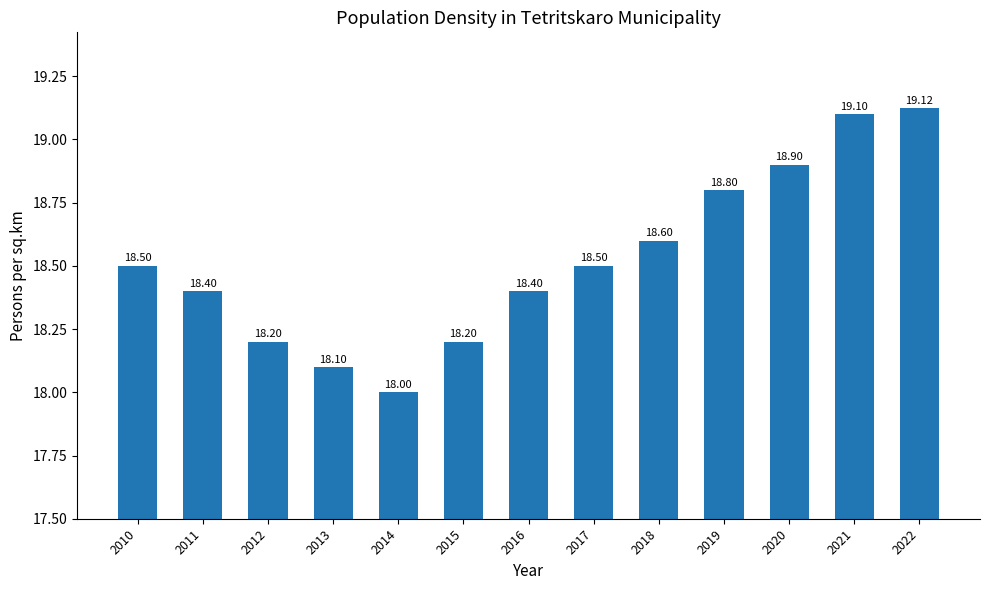

Which label corresponds to the largest value in the chart?

2022